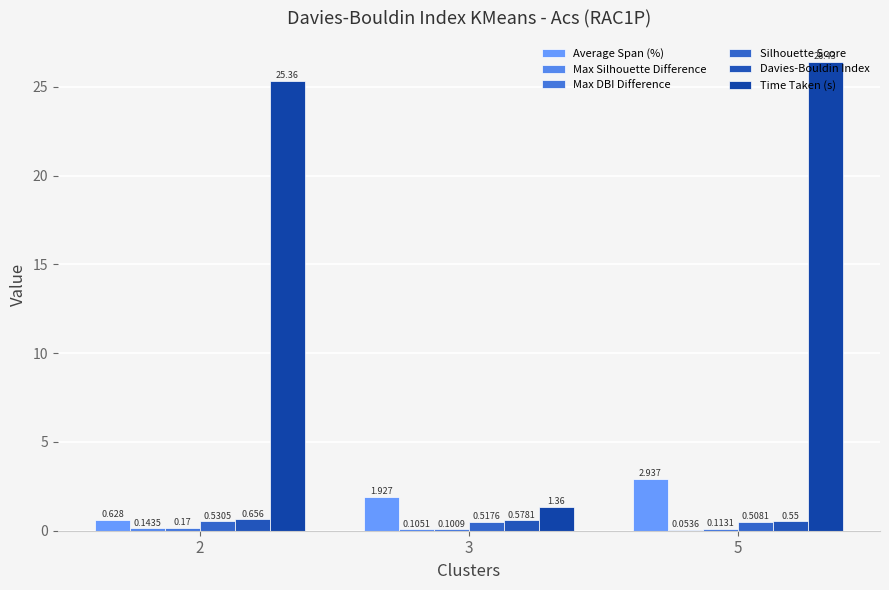

How many groups of bars are there?

3